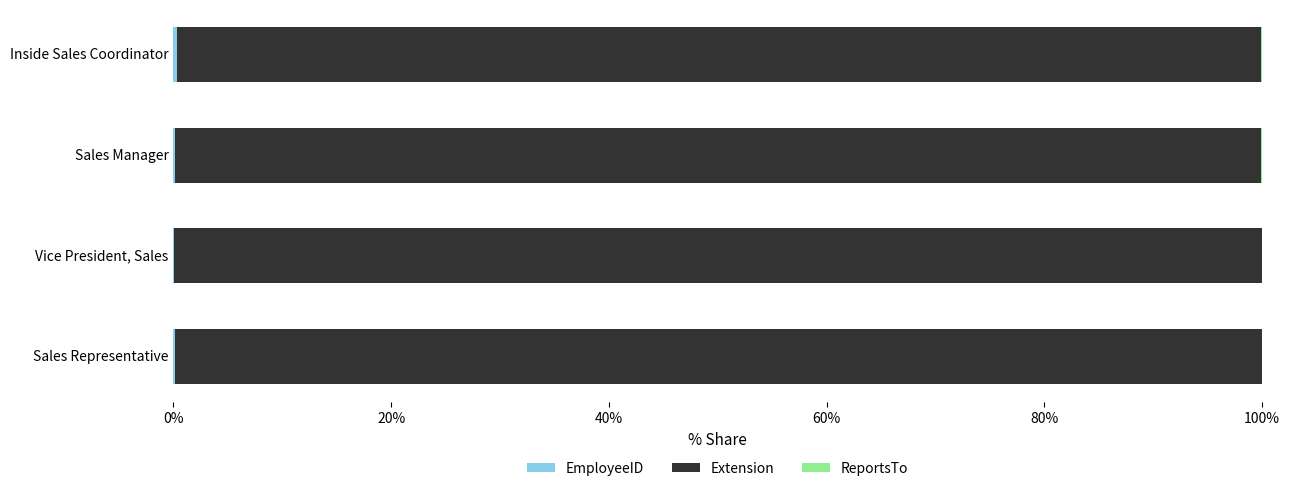

How many data points does each series have?

4